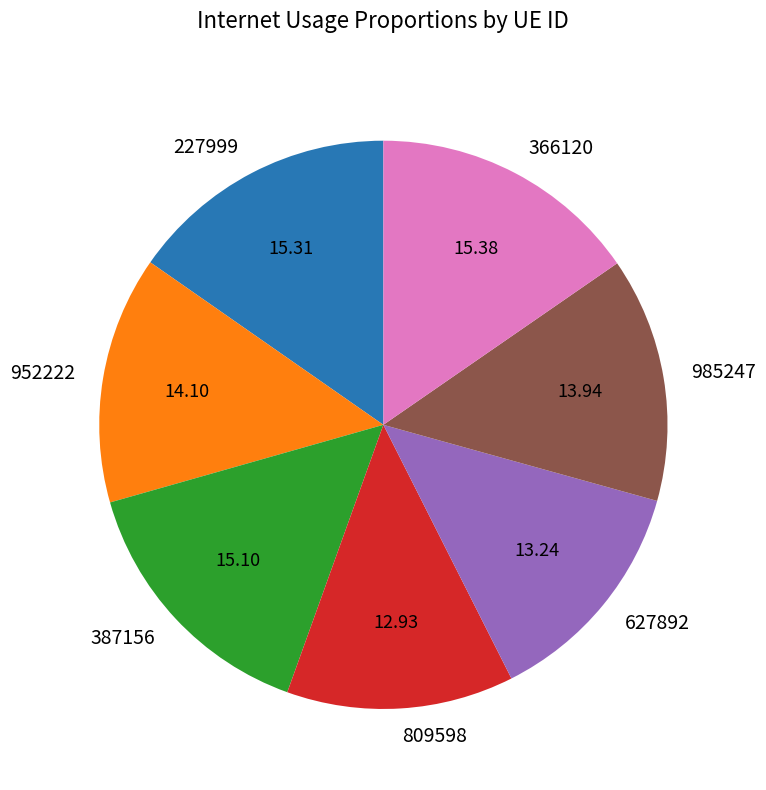

Is it true that 366120 is 15% of the pie?

True